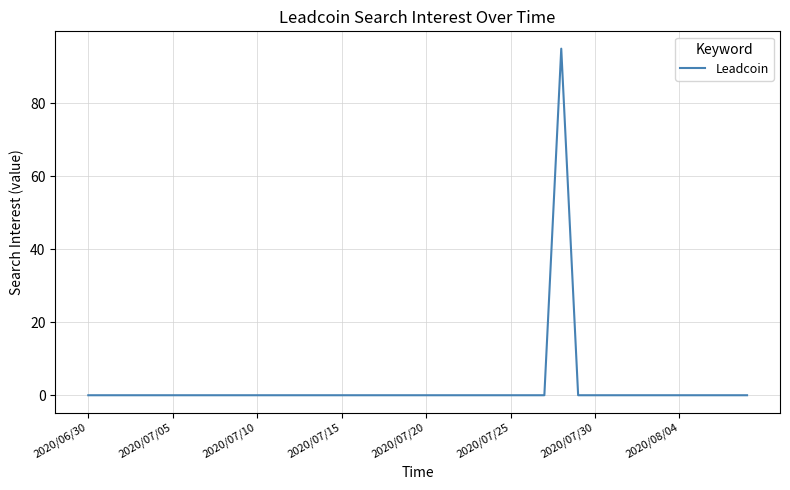

What is the greatest value displayed?

95